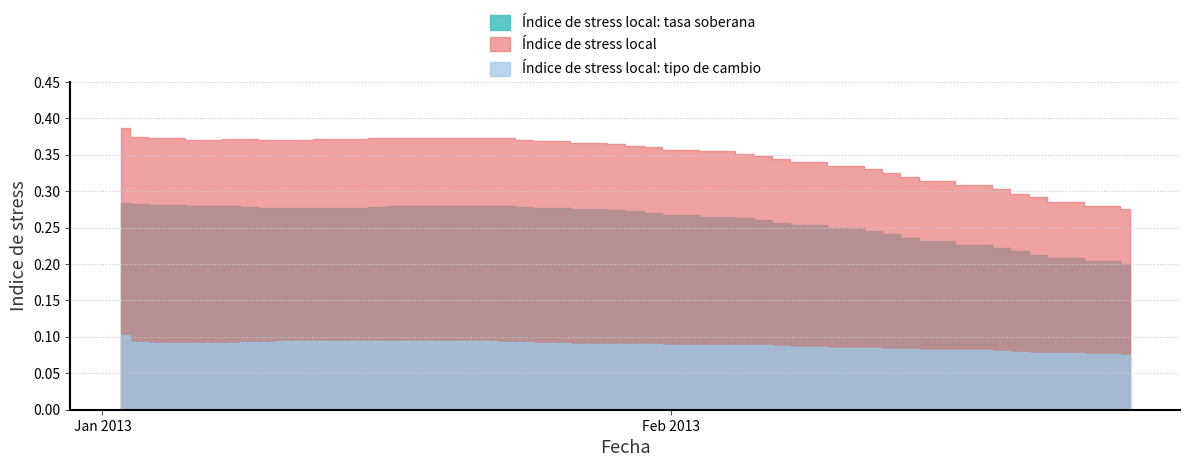

What is the value of the Indice de stress local: tipo de cambio point at the 39th from the left?

0.1